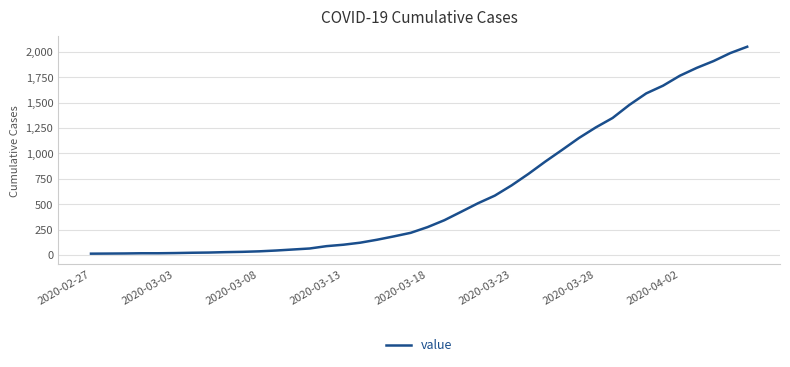

What is the greatest value displayed?

2049